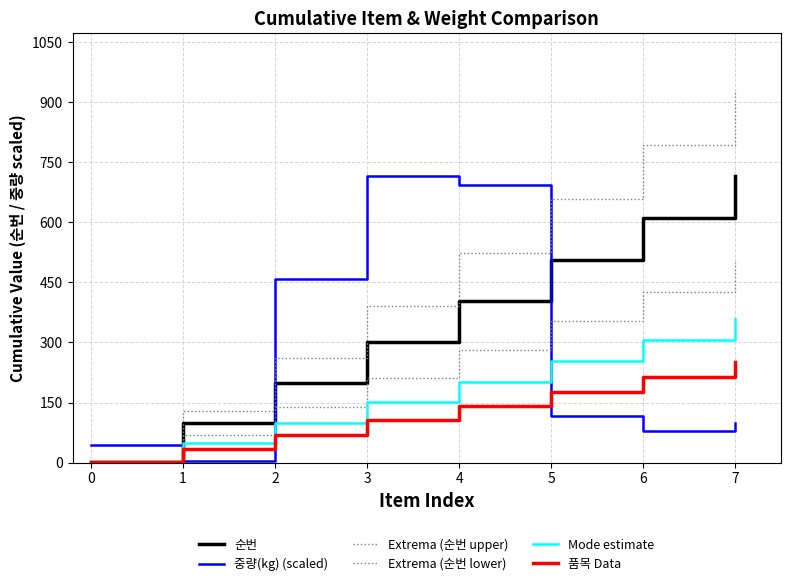

How many lines are shown in the chart?

6